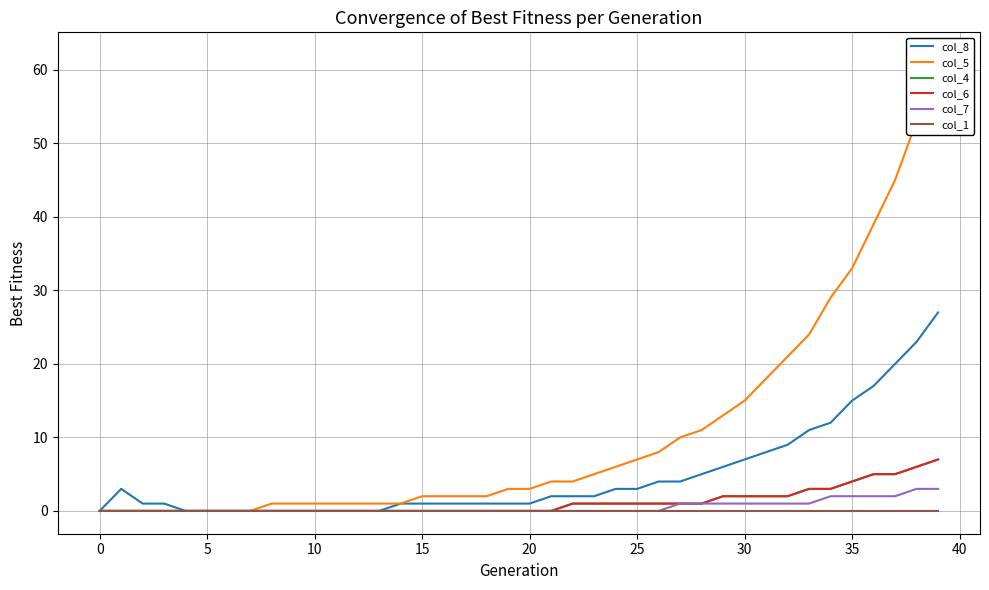

Rank the series at 22 from lowest to highest value.

col_7, col_1, col_4, col_6, col_8, col_5